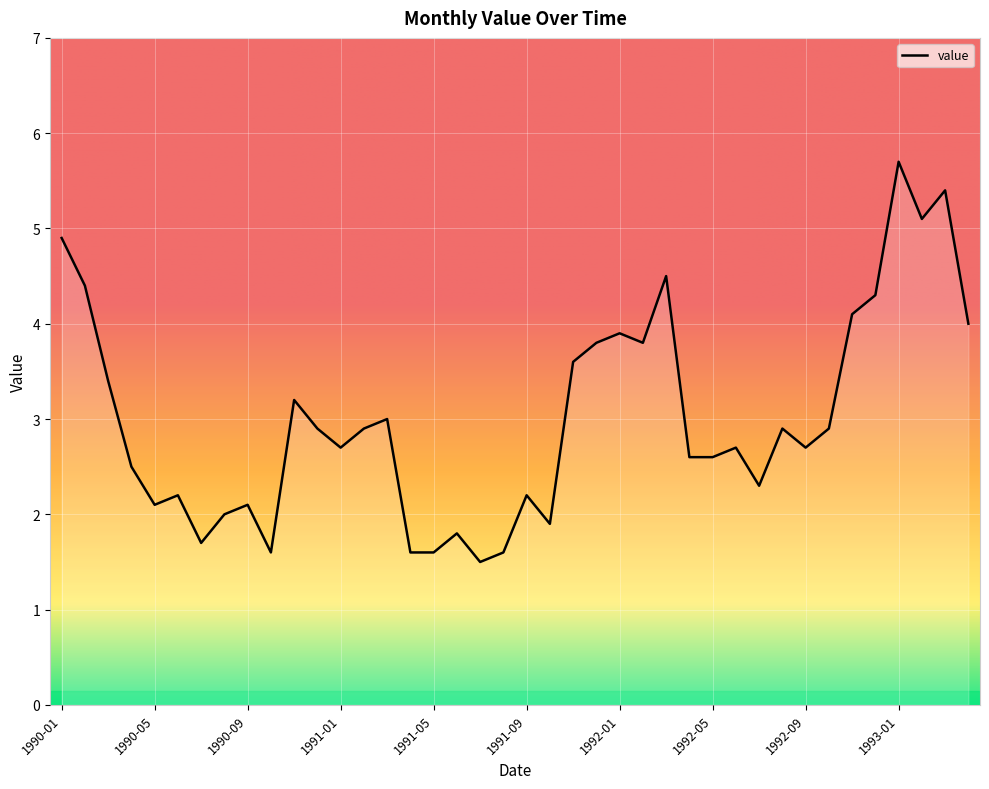

Where is the data nearest to the value 3?

1991-03